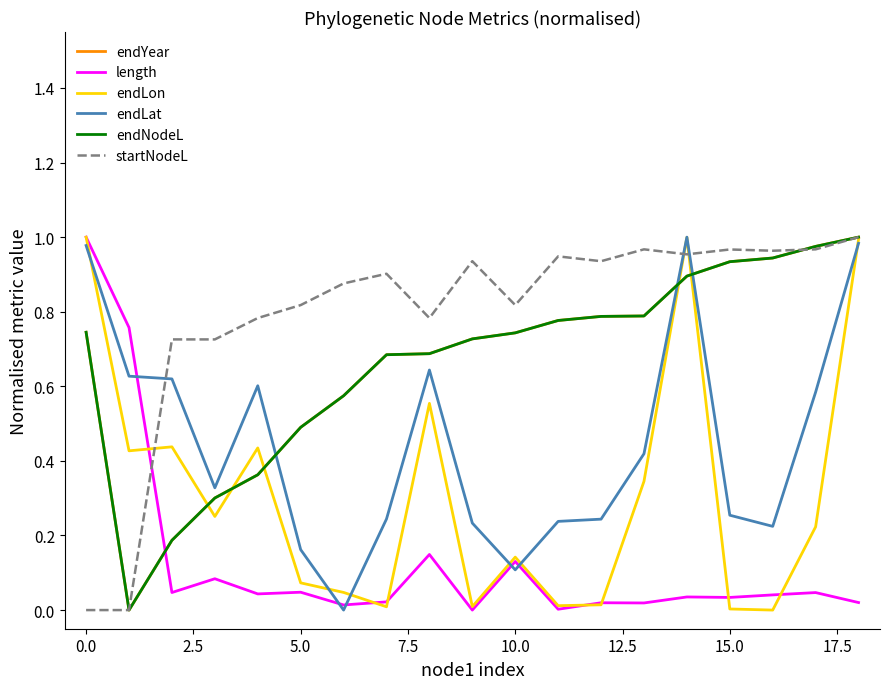

True or false: endLat and endNodeL cross at least once.

True